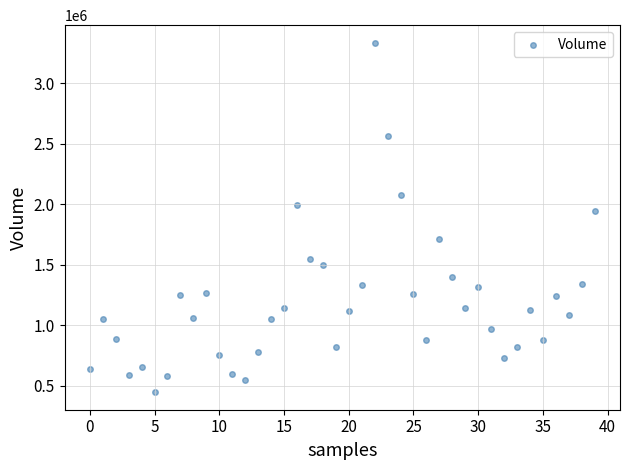

What is the range of Y values (max minus min)?

2892900